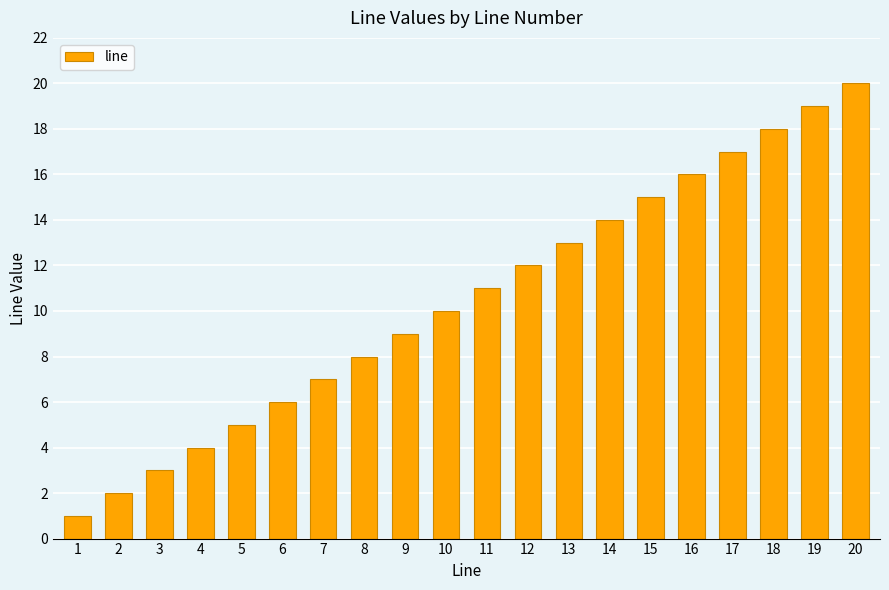

What is the difference between the maximum and minimum values?

19